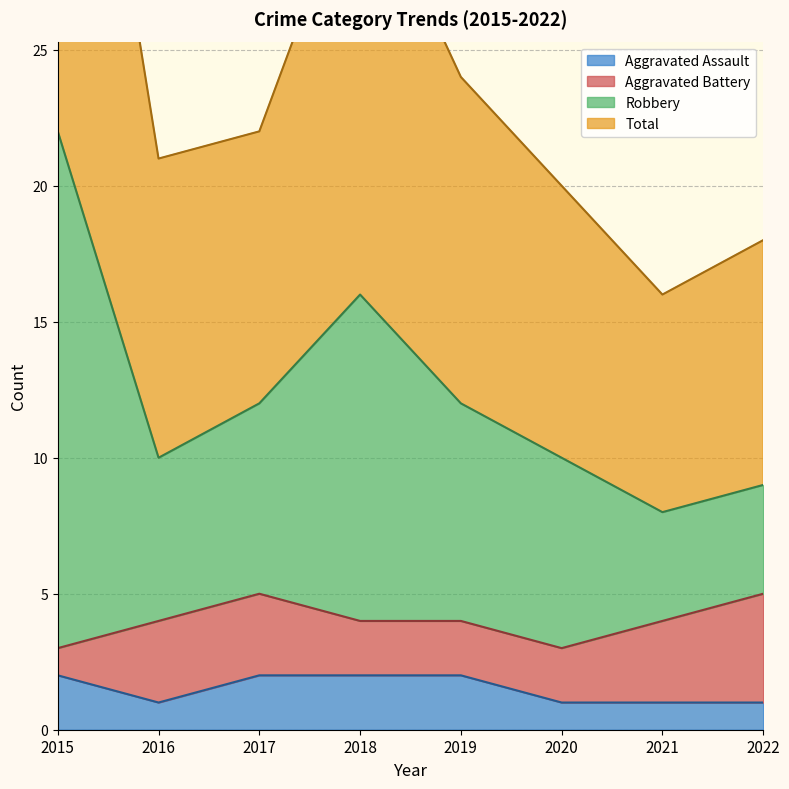

What is the difference between the Total values at 2019 and 2022?

3